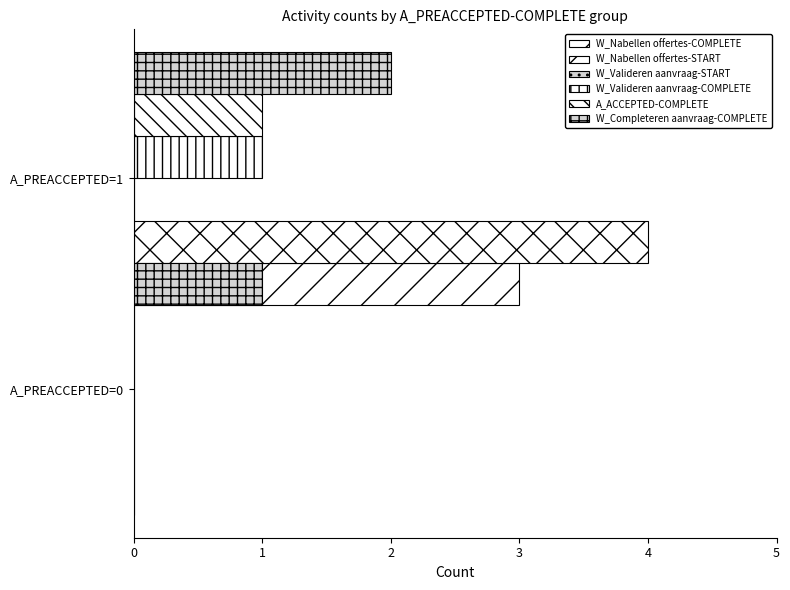

Count the number of data series in this chart.

6